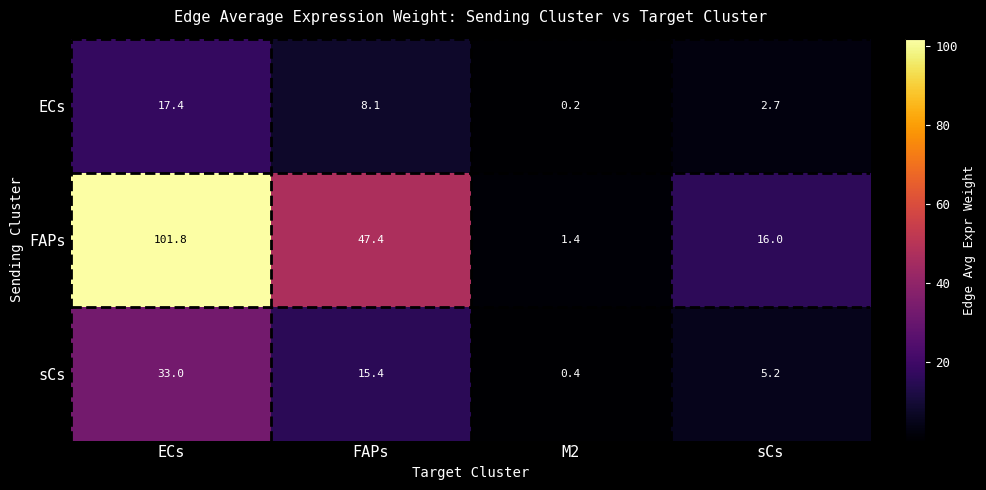

Which series changed the most between FAPs and sCs?

FAPs